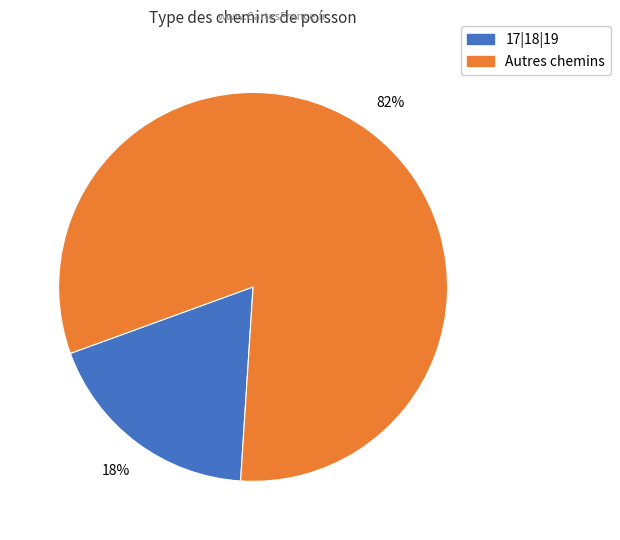

Is there any slice that represents more than half of the pie?

Yes